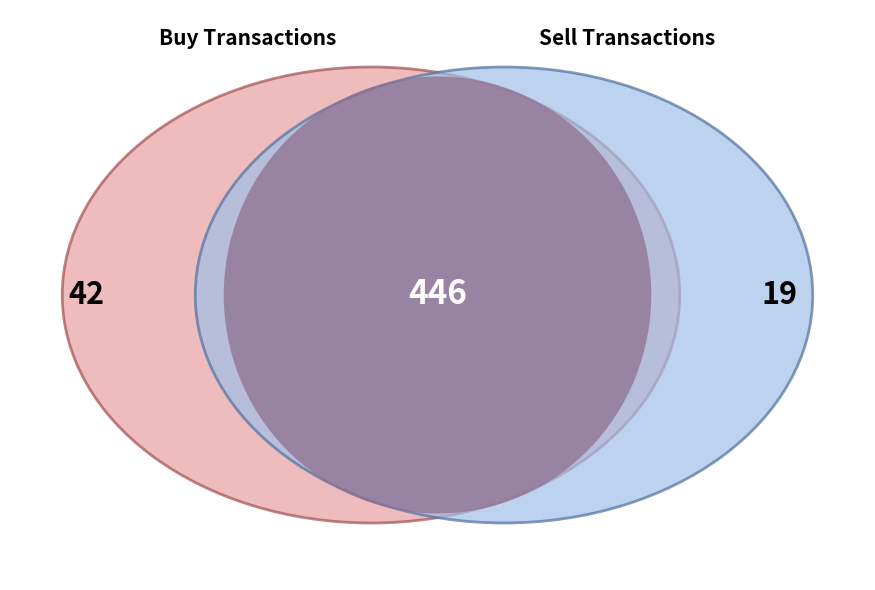

Which category has the smallest portion of the pie?

Sell